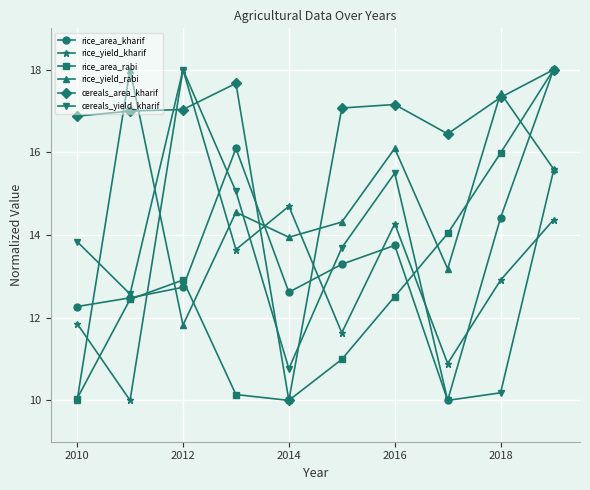

What is the lowest value of the rice_yield_kharif series?

10.0